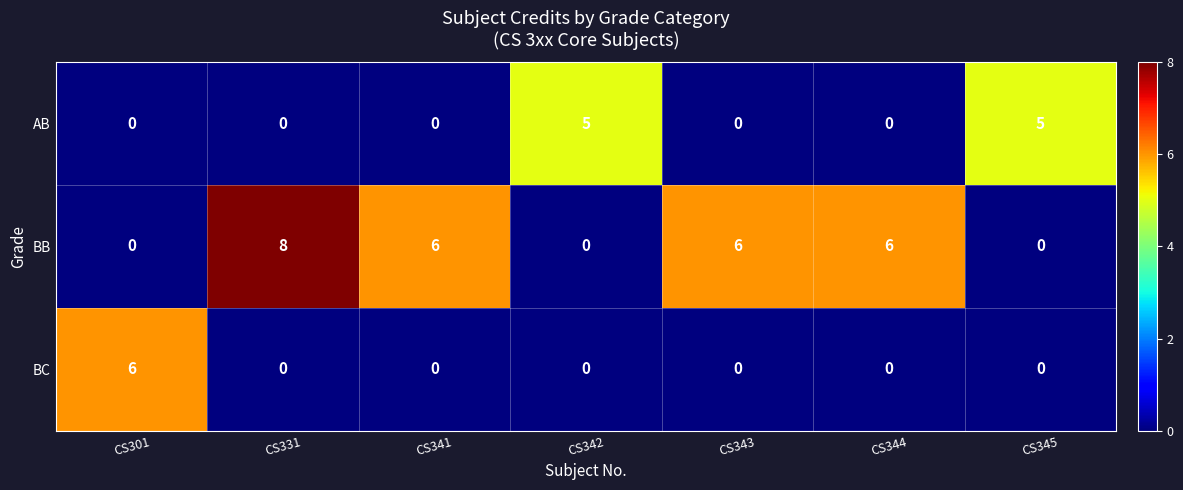

List the series in order of their overall mean, highest first.

BB, AB, BC